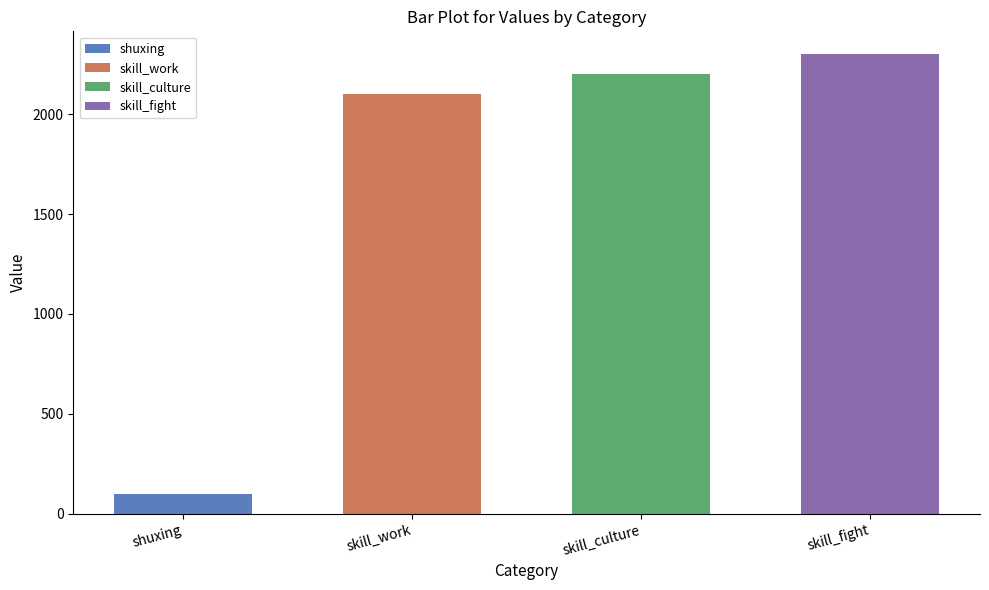

What is the difference between the values at shuxing and skill_culture?

2100